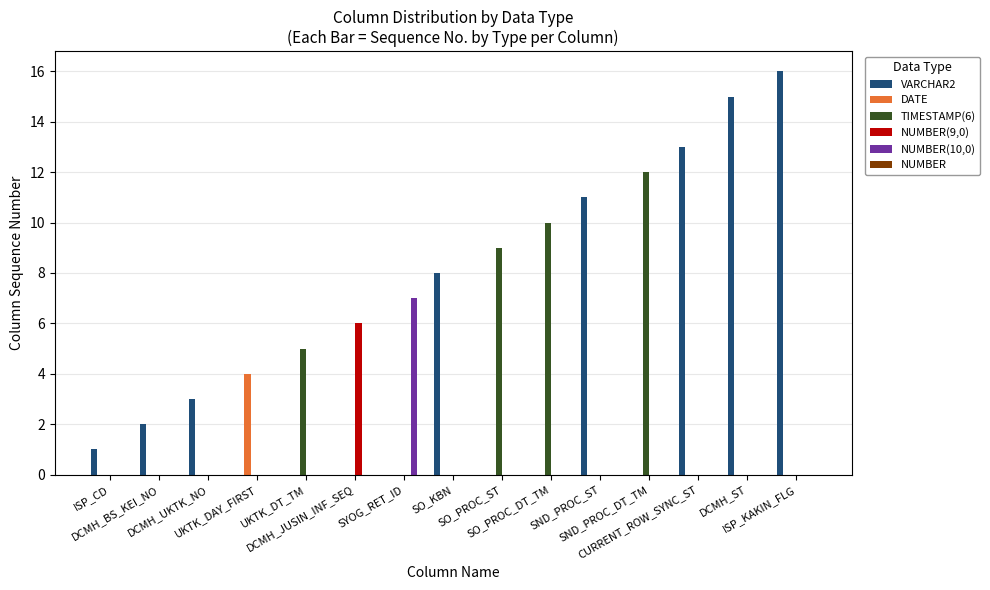

What is the greatest value displayed?

16